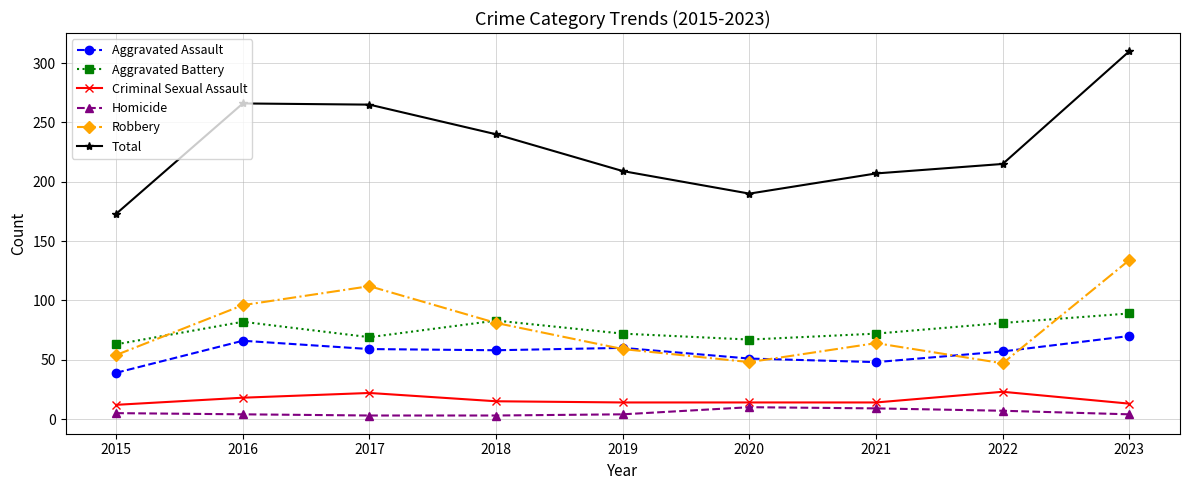

How many distinct data groups are displayed?

6